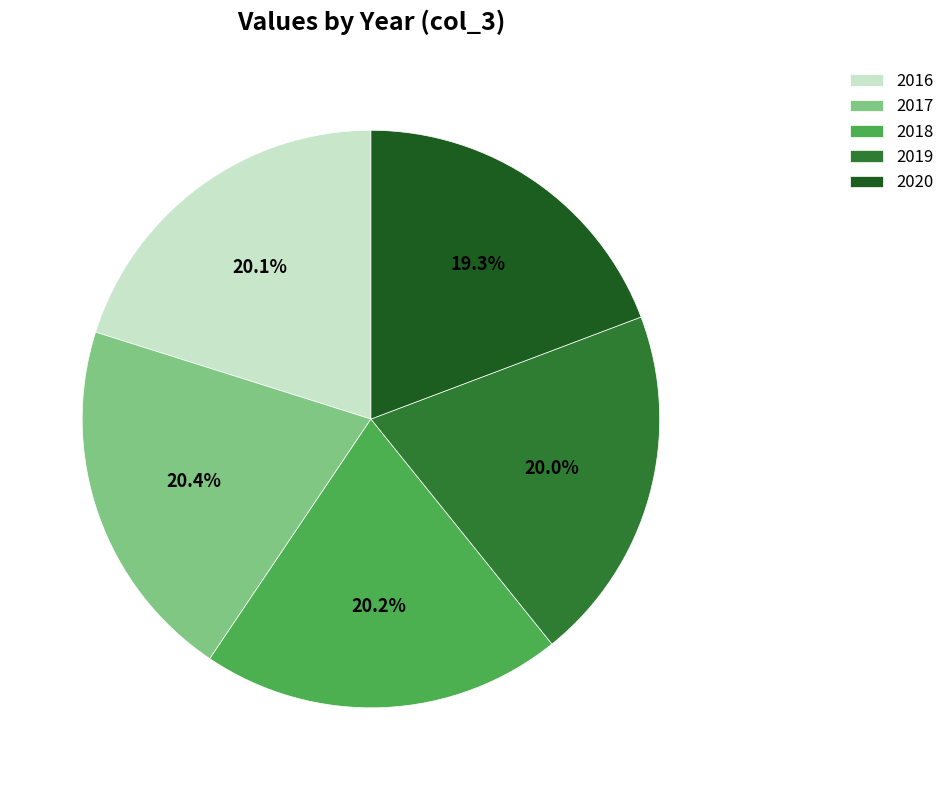

Which category has the smallest portion of the pie?

2020